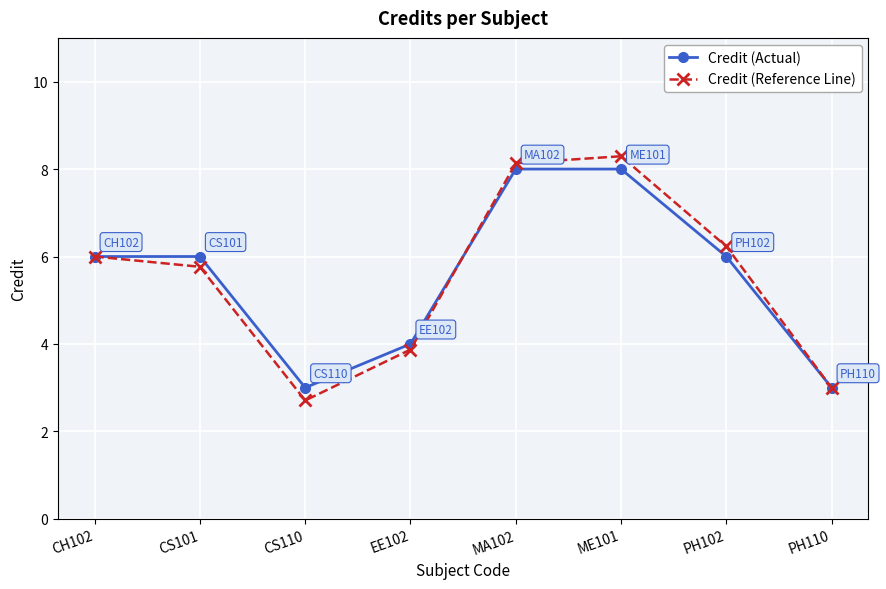

Reading right to left, list all the values displayed in this chart.

Credit (Actual): PH110=3.0	PH102=6.0	ME101=8.0	MA102=8.0	EE102=4.0	CS110=3.0	CS101=6.0	CH102=6.0
Credit (Reference Line): PH110=3.0	PH102=6.2	ME101=8.3	MA102=8.1	EE102=3.9	CS110=2.7	CS101=5.8	CH102=6.0